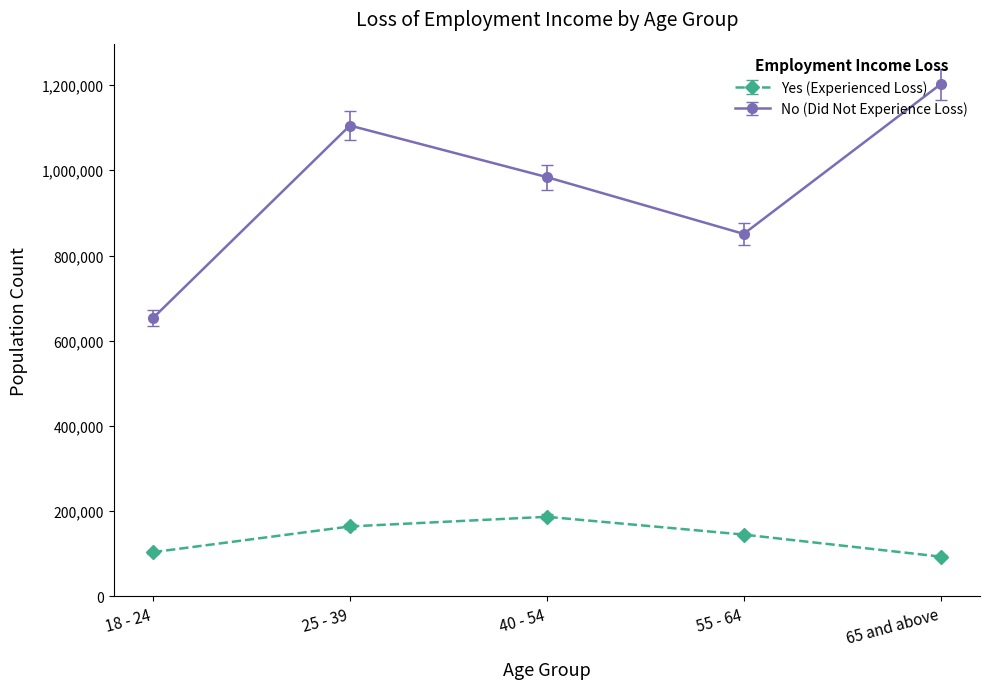

How many distinct data groups are displayed?

2